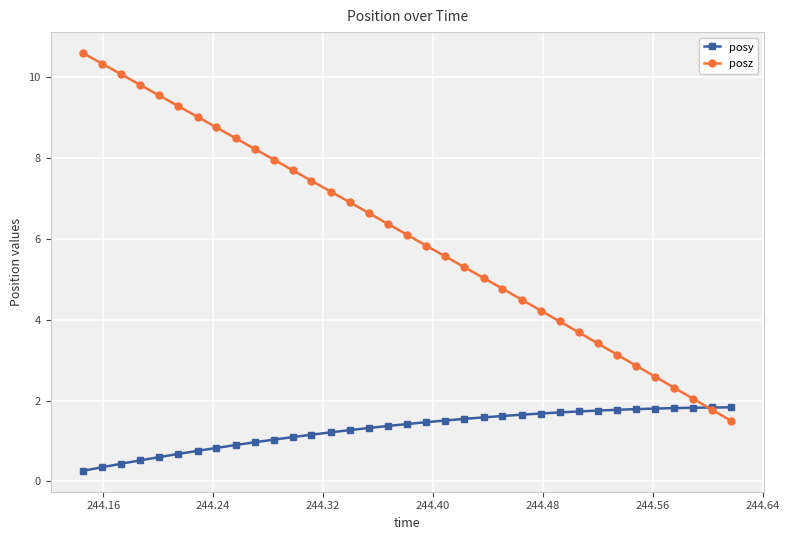

What is the maximum value for posz?

10.6